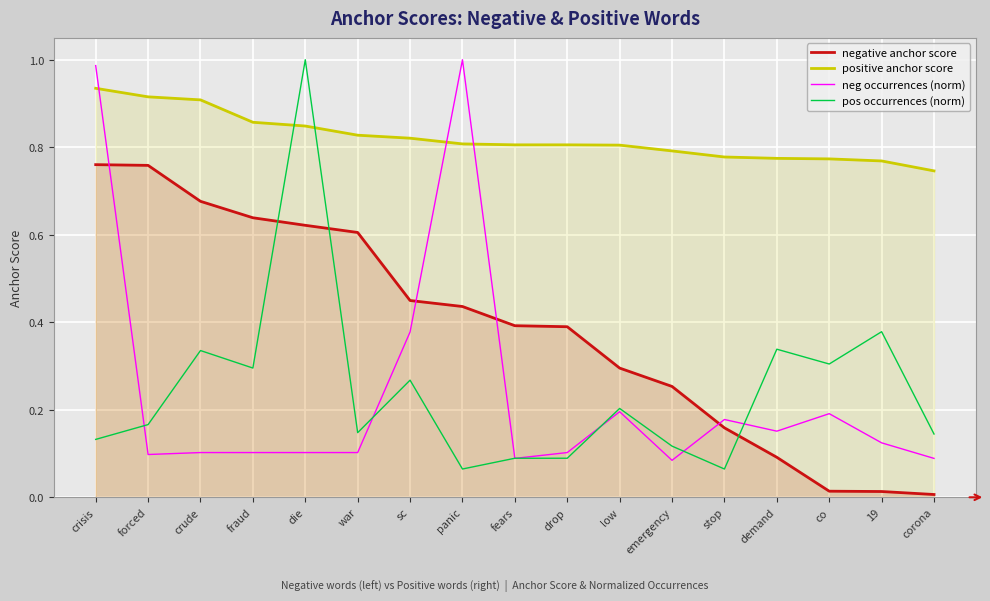

What is the label of the 16th point from the left?

19